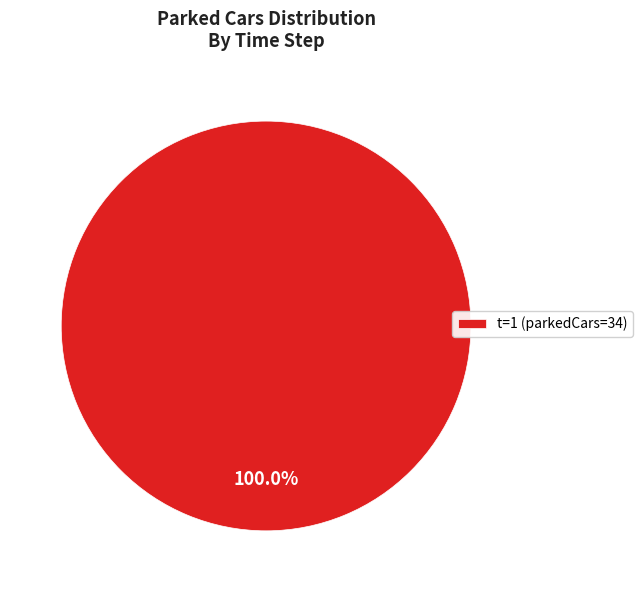

Does any single category account for the majority?

Yes